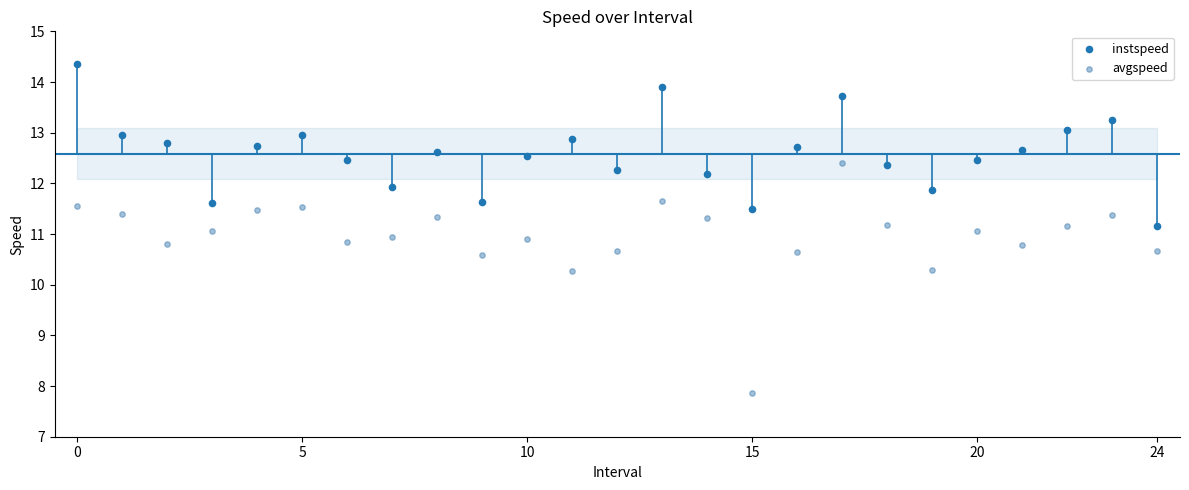

Which series reaches the minimum Y coordinate?

avgspeed